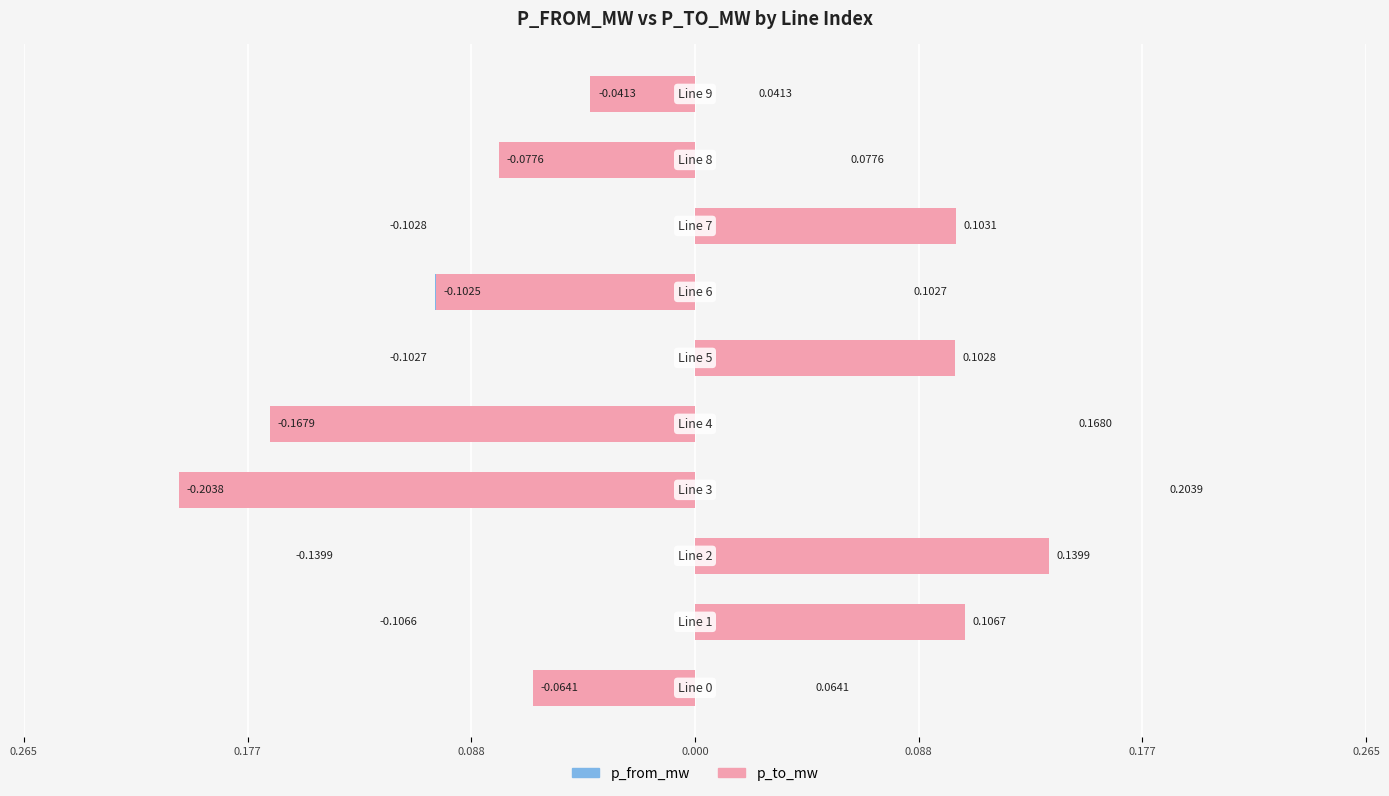

True or false: p_from_mw has a value of -0.2 at 0.265.

False